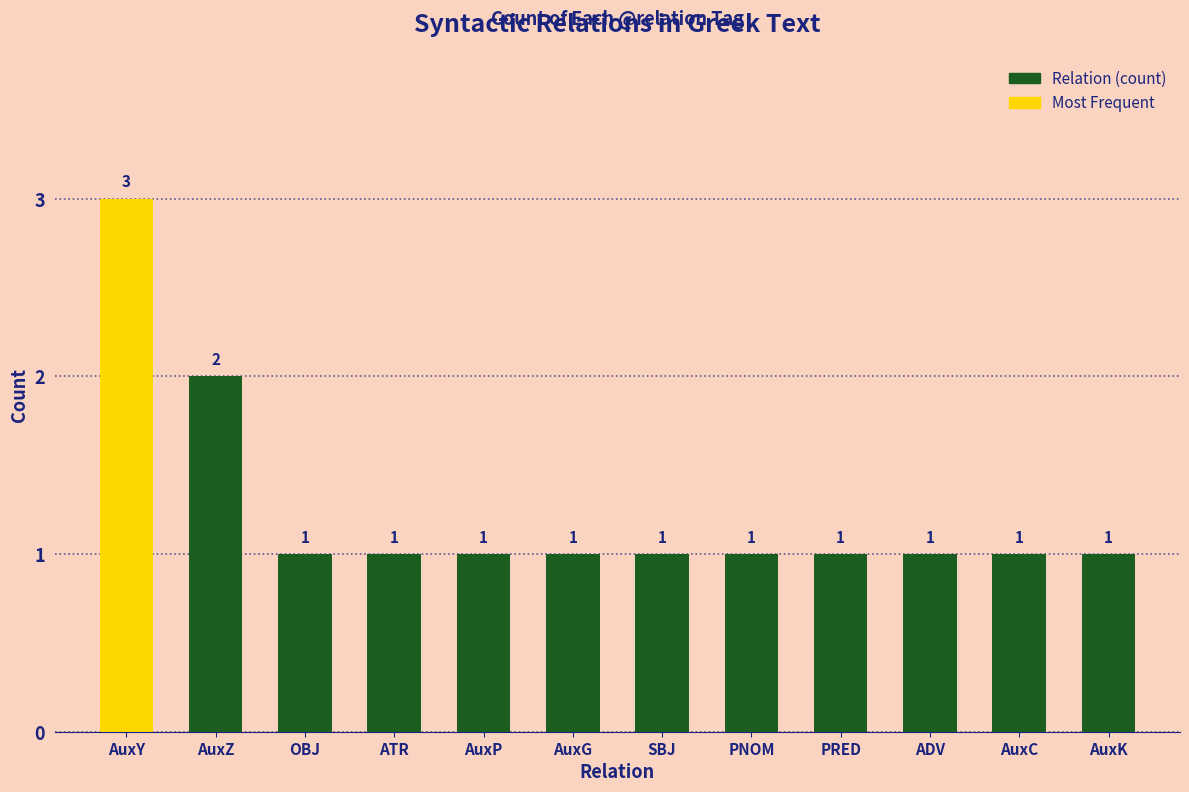

Count the values in the range 1 to 2.

11